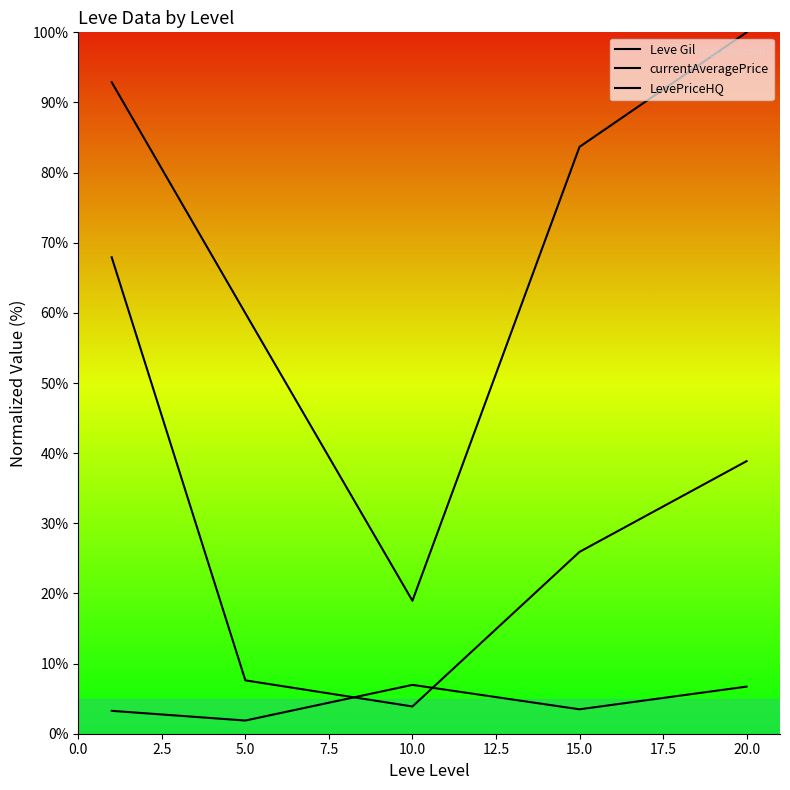

In LevePriceHQ, how many points are lower than both neighbors (excluding endpoints)?

1